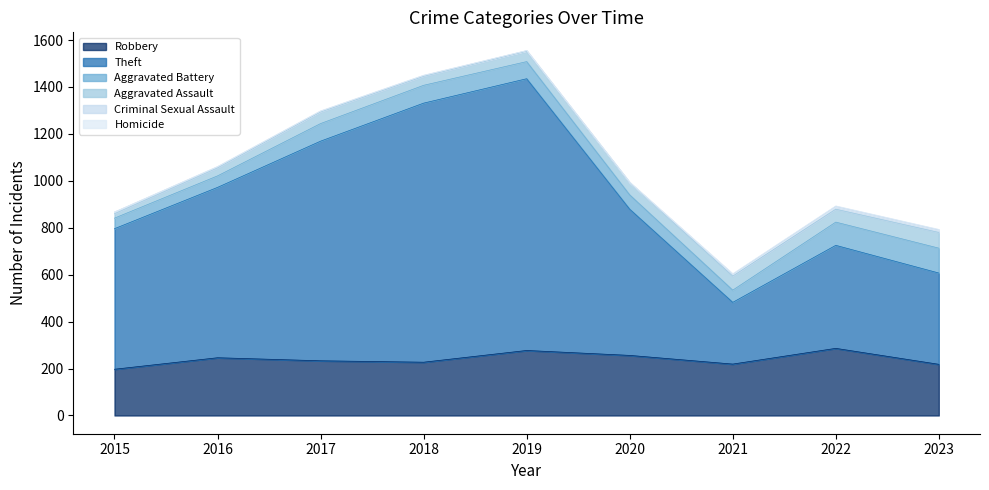

What is the total value across all series at 2018?

1450